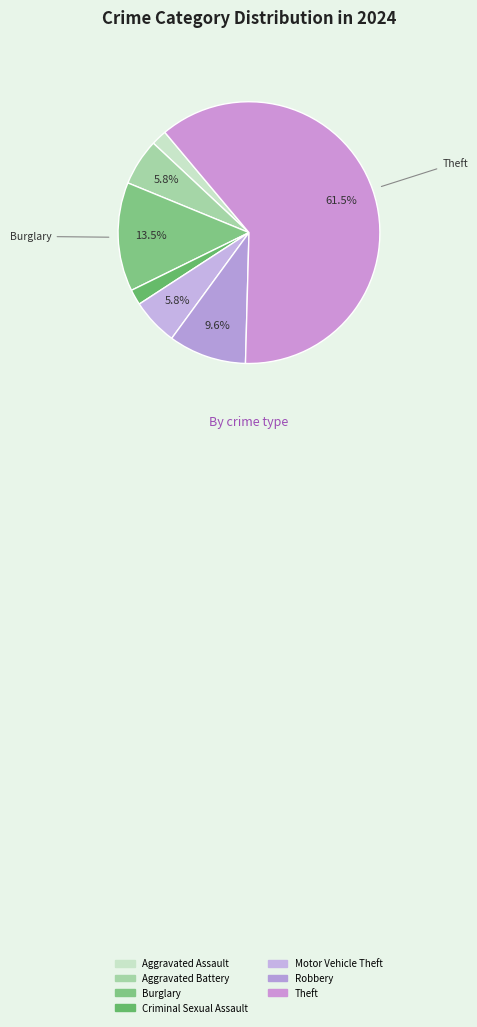

Rank the categories by value from lowest to highest.

Aggravated Assault, Criminal Sexual Assault, Aggravated Battery, Motor Vehicle Theft, Robbery, Burglary, Theft